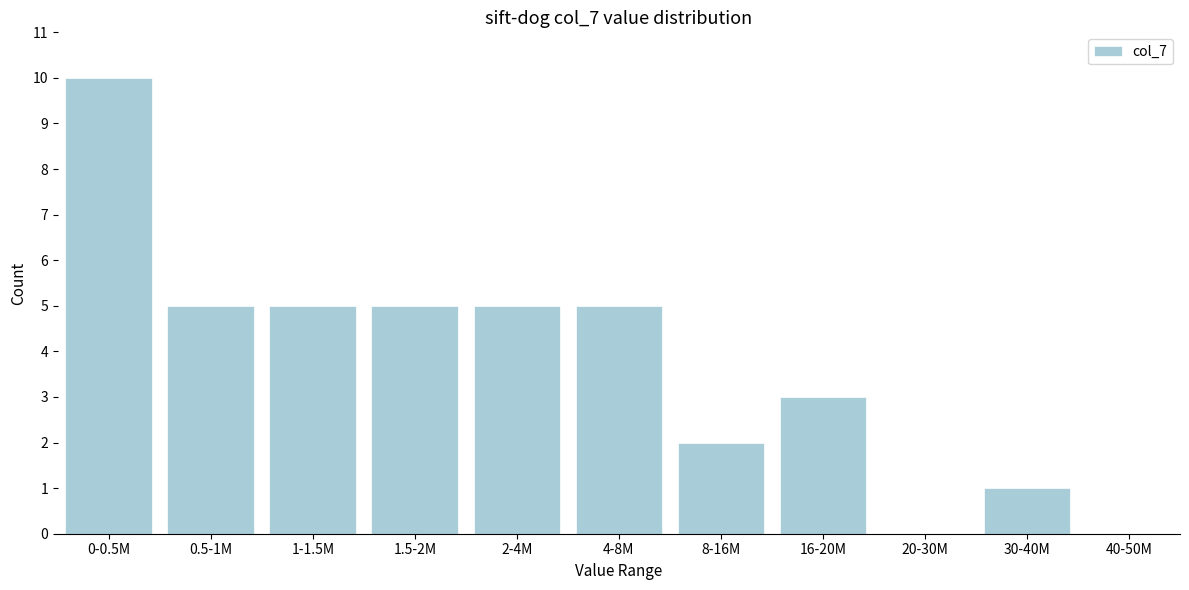

Reading right to left, what are all the values shown in this chart?

40-50M=0	30-40M=1	20-30M=0	16-20M=3	8-16M=2	4-8M=5	2-4M=5	1.5-2M=5	1-1.5M=5	0.5-1M=5	0-0.5M=10